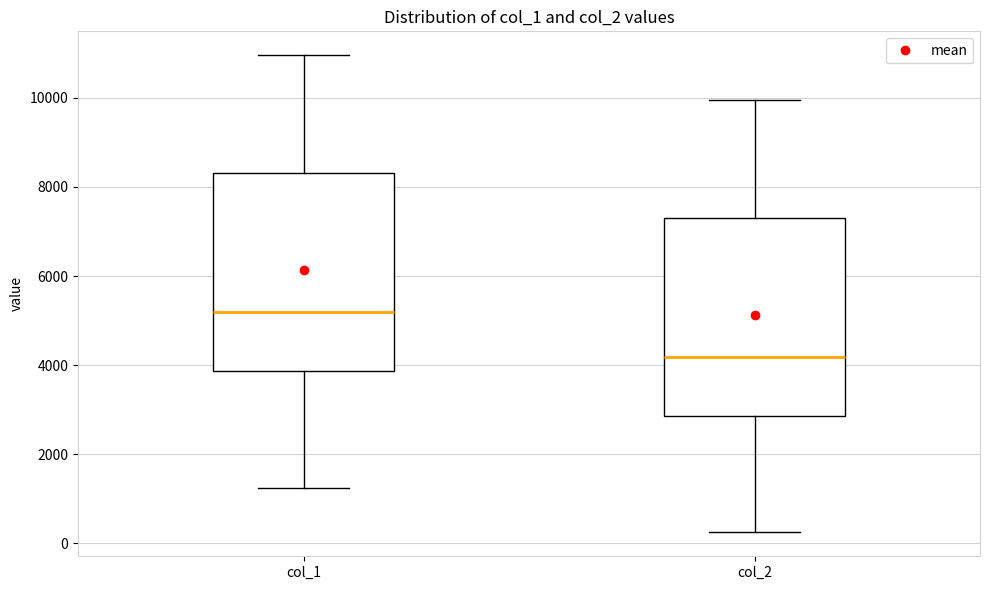

Where is the lower edge of the box for col_2 on the y-axis? The values are not printed on the chart, so give them approximately, as read against the axis.

2800